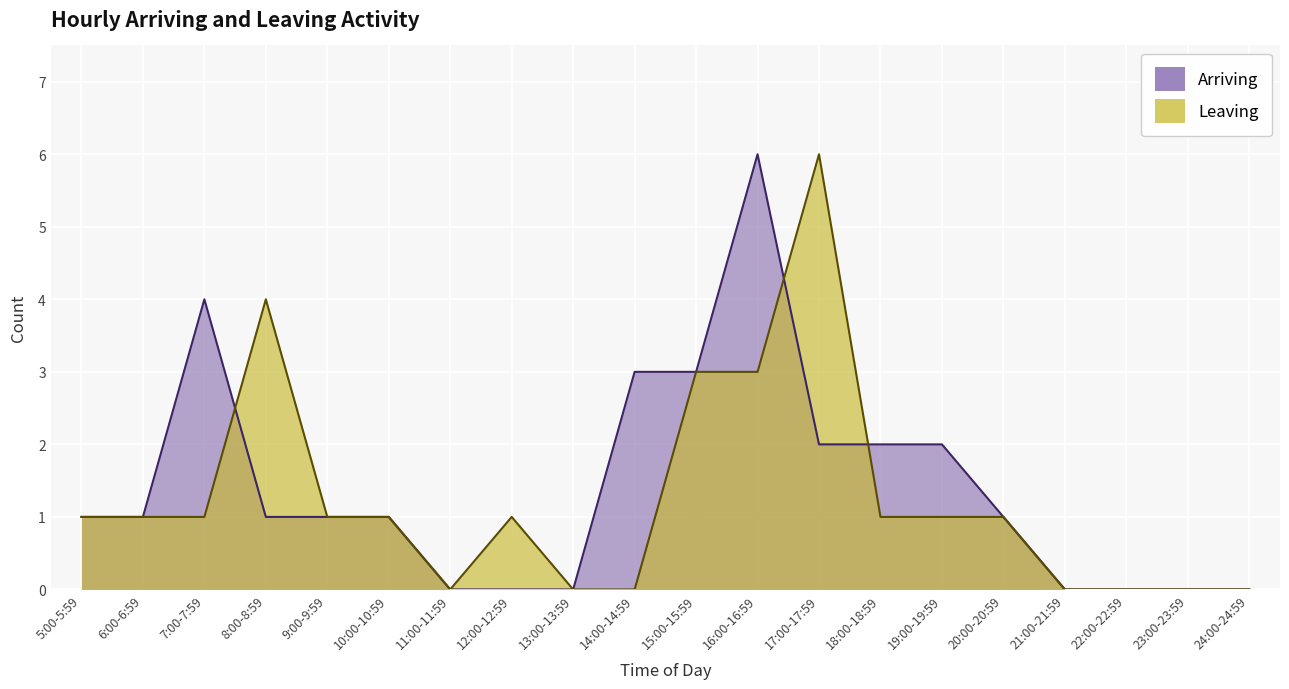

Rank the series by their maximum value, from highest to lowest.

Arriving, Leaving